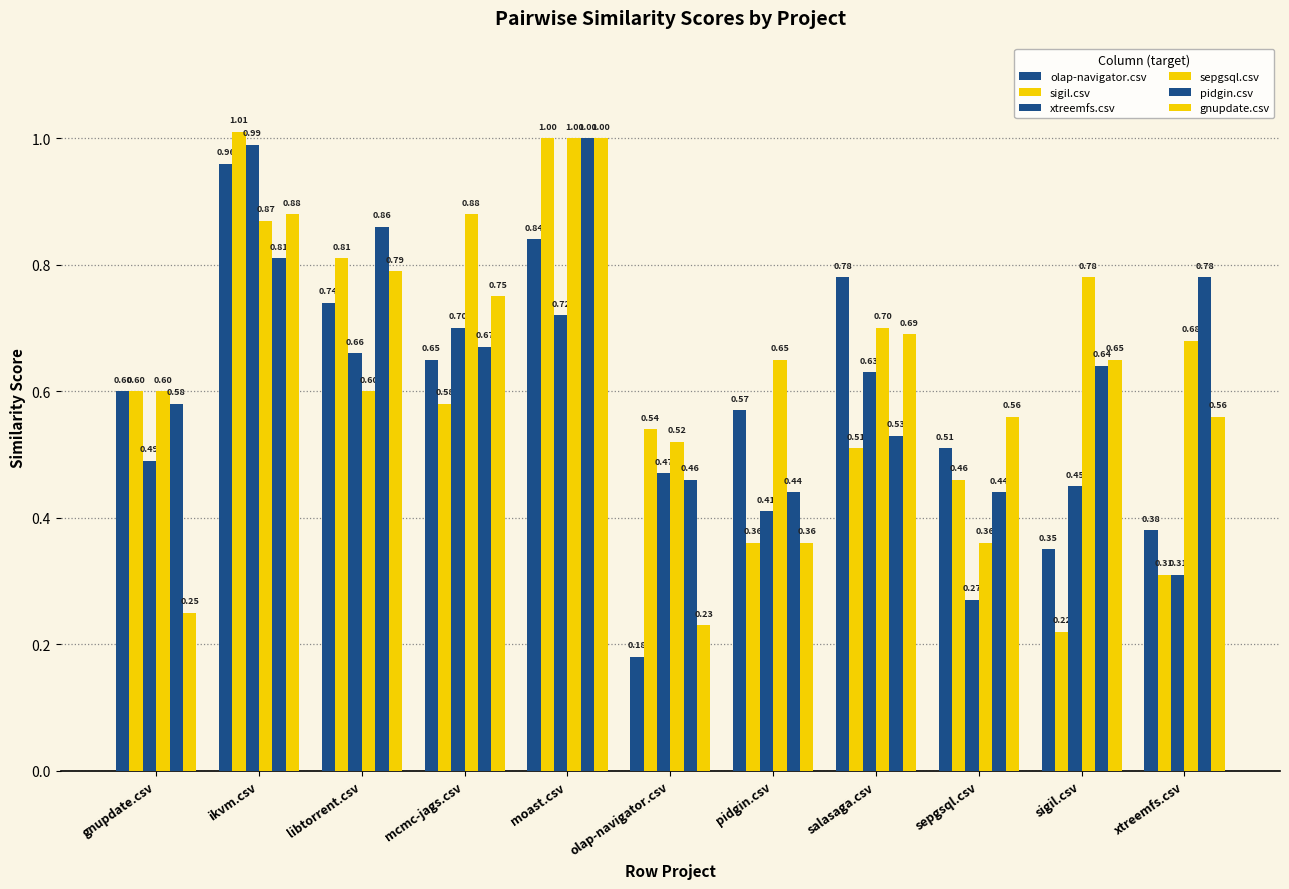

Reading left to right, transcribe all the data shown in this chart.

olap-navigator.csv: gnupdate.csv=0.6	ikvm.csv=1.0	libtorrent.csv=0.7	mcmc-jags.csv=0.7	moast.csv=0.8	olap-navigator.csv=0.2	pidgin.csv=0.6	salasaga.csv=0.8	sepgsql.csv=0.5	sigil.csv=0.3	xtreemfs.csv=0.4
sigil.csv: gnupdate.csv=0.6	ikvm.csv=1.0	libtorrent.csv=0.8	mcmc-jags.csv=0.6	moast.csv=1.0	olap-navigator.csv=0.5	pidgin.csv=0.4	salasaga.csv=0.5	sepgsql.csv=0.5	sigil.csv=0.2	xtreemfs.csv=0.3
xtreemfs.csv: gnupdate.csv=0.5	ikvm.csv=1.0	libtorrent.csv=0.7	mcmc-jags.csv=0.7	moast.csv=0.7	olap-navigator.csv=0.5	pidgin.csv=0.4	salasaga.csv=0.6	sepgsql.csv=0.3	sigil.csv=0.5	xtreemfs.csv=0.3
sepgsql.csv: gnupdate.csv=0.6	ikvm.csv=0.9	libtorrent.csv=0.6	mcmc-jags.csv=0.9	moast.csv=1.0	olap-navigator.csv=0.5	pidgin.csv=0.7	salasaga.csv=0.7	sepgsql.csv=0.4	sigil.csv=0.8	xtreemfs.csv=0.7
pidgin.csv: gnupdate.csv=0.6	ikvm.csv=0.8	libtorrent.csv=0.9	mcmc-jags.csv=0.7	moast.csv=1.0	olap-navigator.csv=0.5	pidgin.csv=0.4	salasaga.csv=0.5	sepgsql.csv=0.4	sigil.csv=0.6	xtreemfs.csv=0.8
gnupdate.csv: gnupdate.csv=0.2	ikvm.csv=0.9	libtorrent.csv=0.8	mcmc-jags.csv=0.8	moast.csv=1.0	olap-navigator.csv=0.2	pidgin.csv=0.4	salasaga.csv=0.7	sepgsql.csv=0.6	sigil.csv=0.7	xtreemfs.csv=0.6